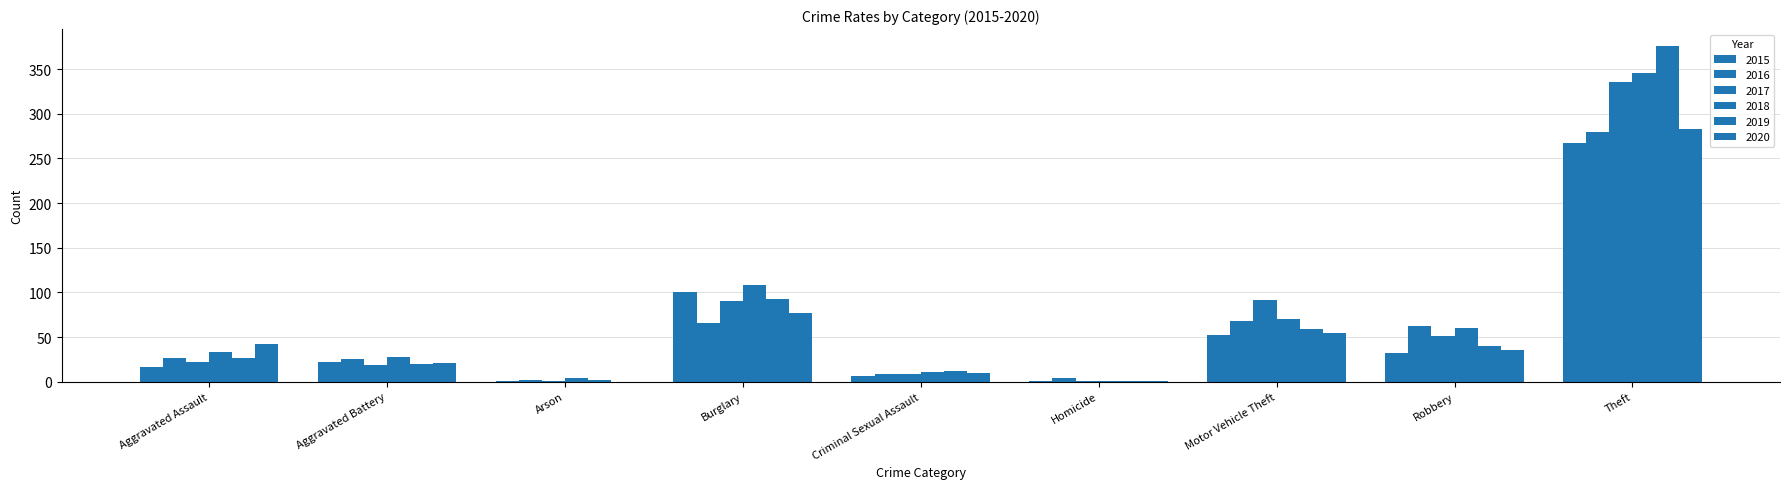

How many series are shown in this chart?

6